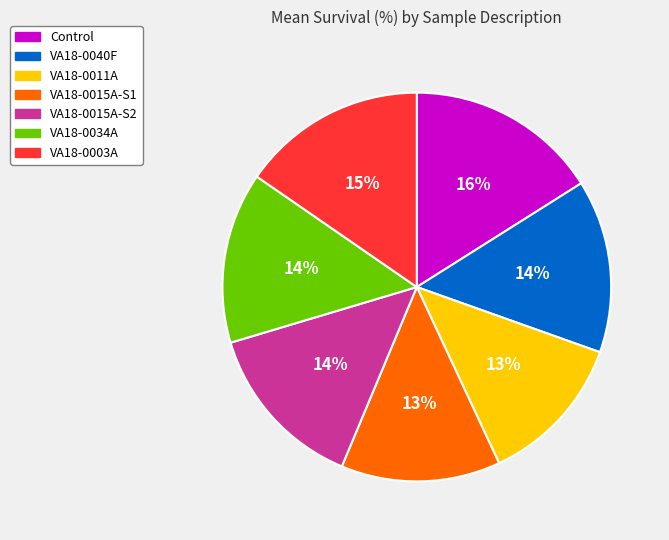

How many segments does this pie chart have?

7